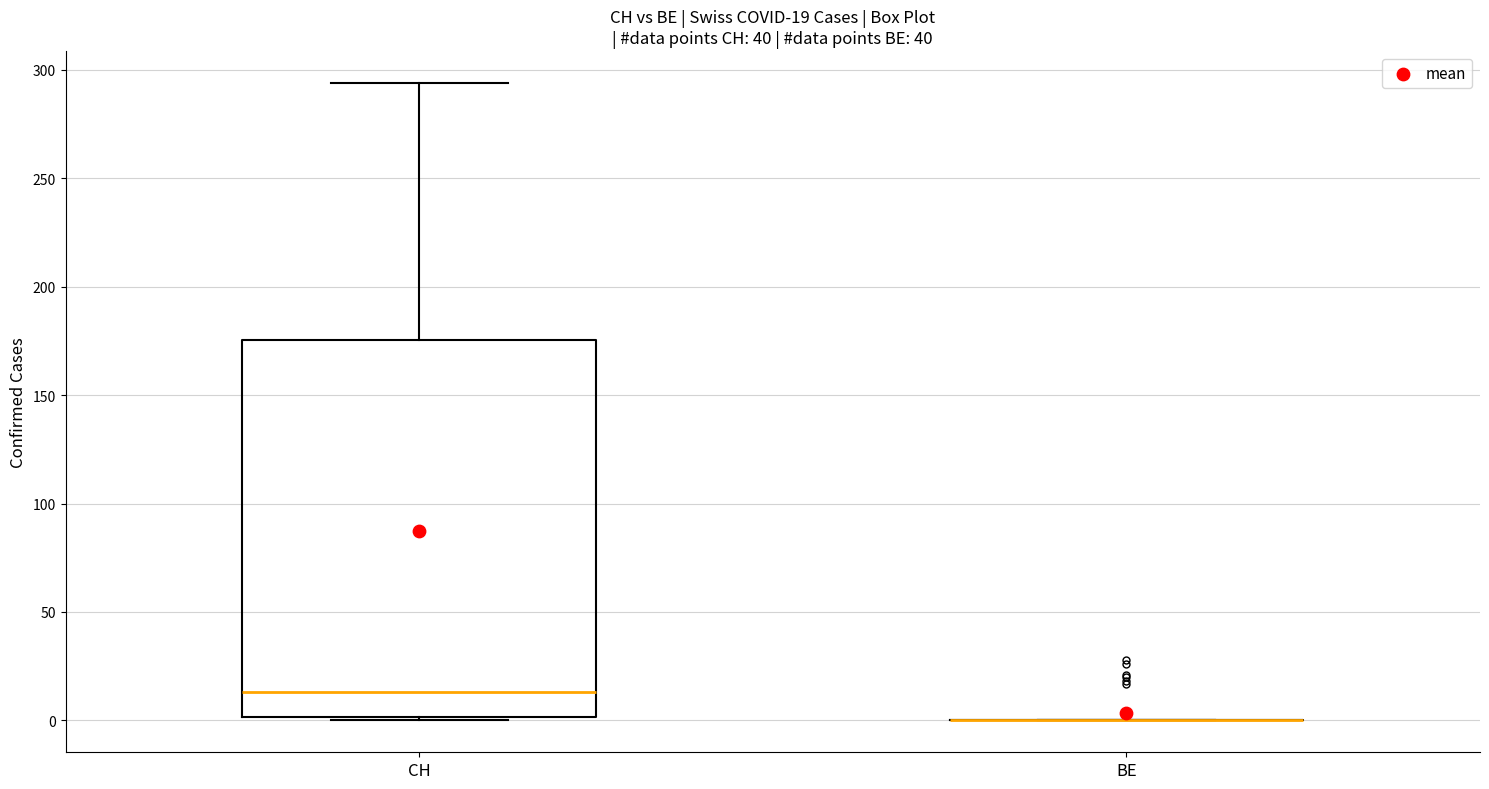

Comparing the boxes themselves (not the whiskers), which one is the tallest?

CH